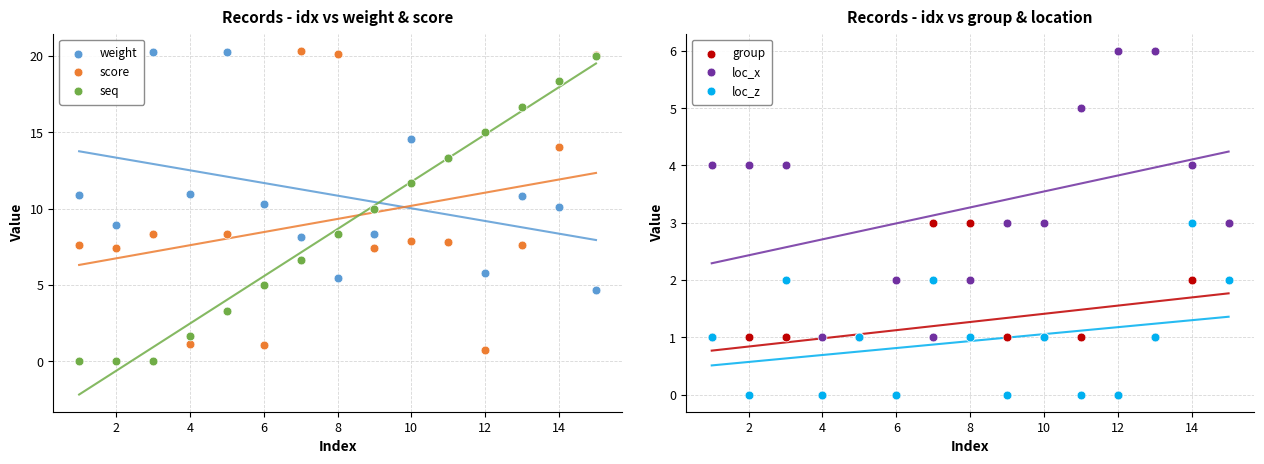

What are all the series names shown in the legend?

weight, score, seq, group, loc_x, loc_z